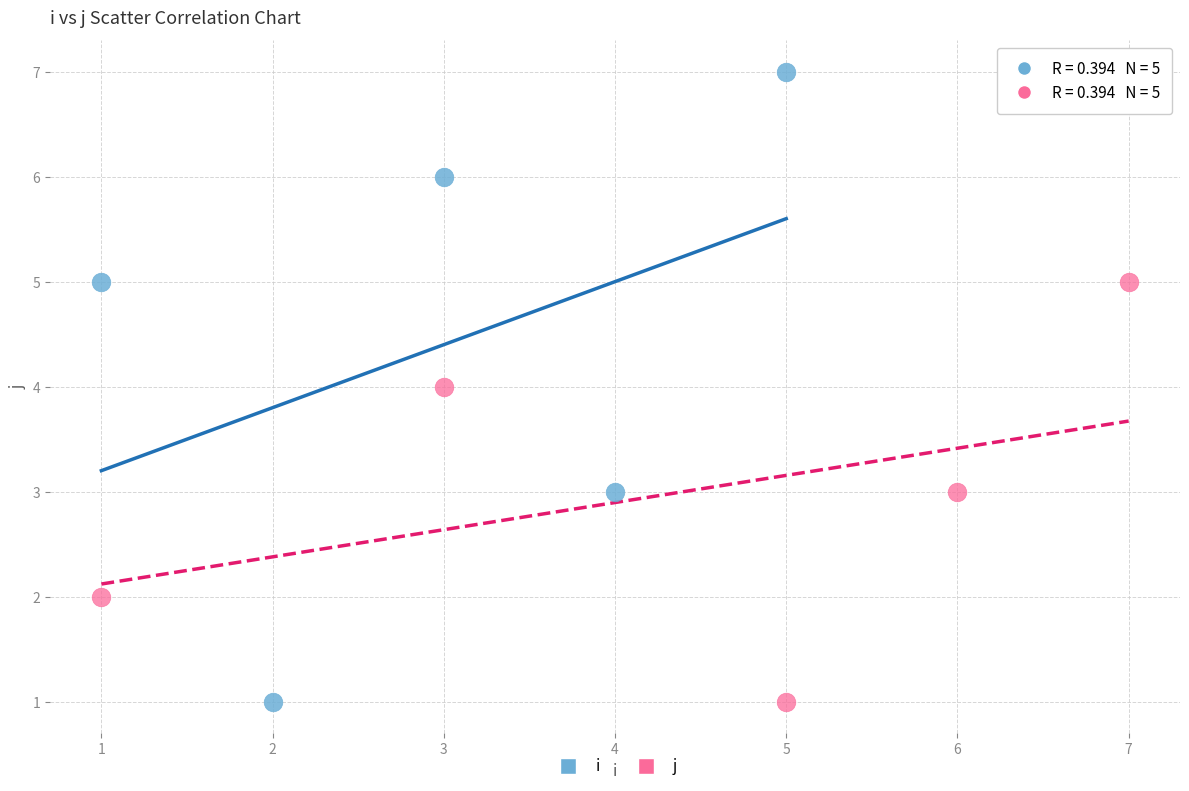

Which series has the widest spread of Y values?

i